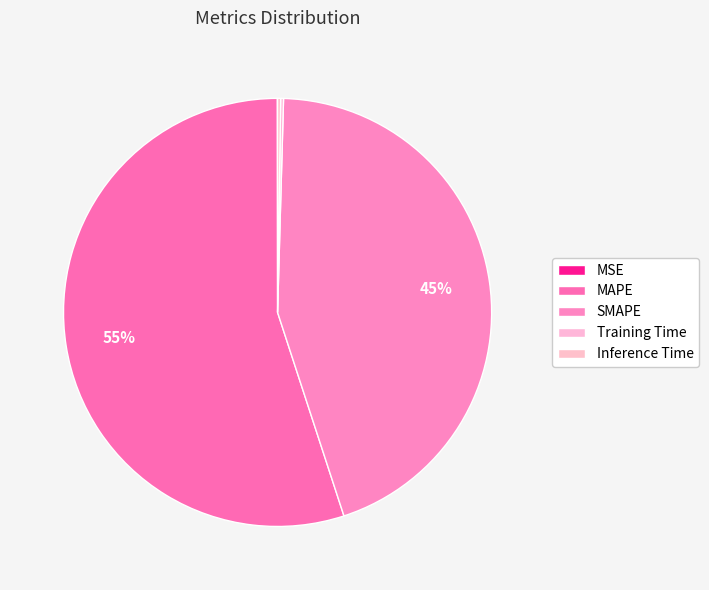

Does Training Time represent more than half of the total?

No